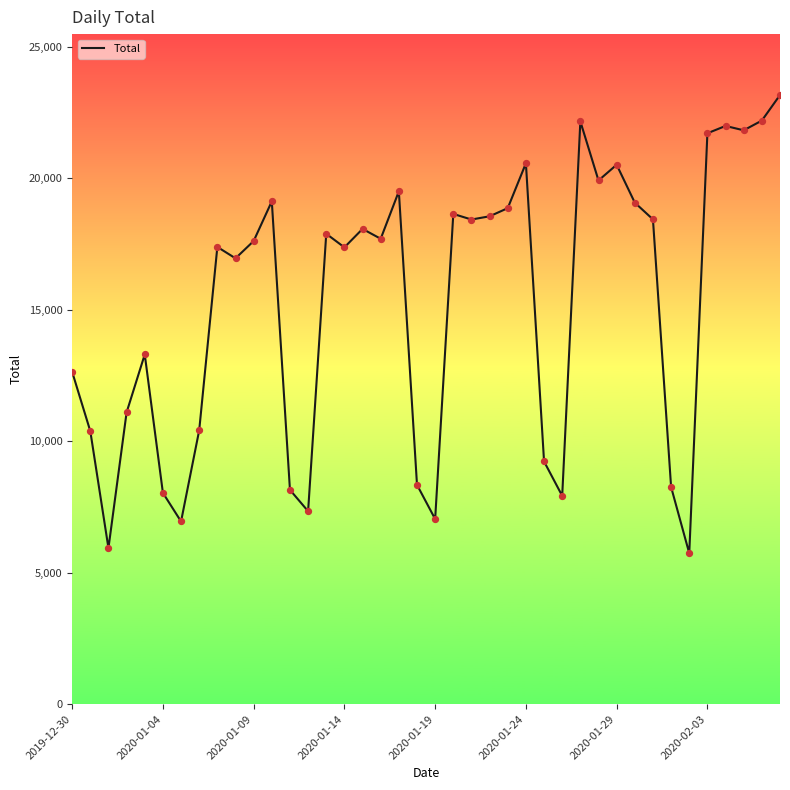

What is the smallest value displayed?

5742